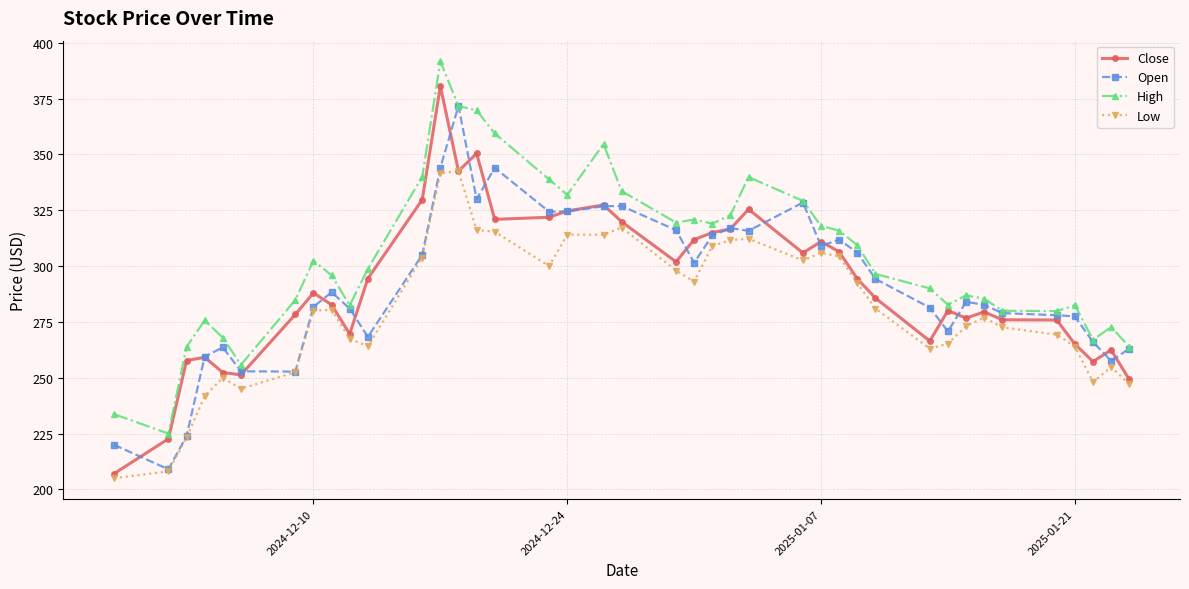

Which series has the largest total across all categories?

High